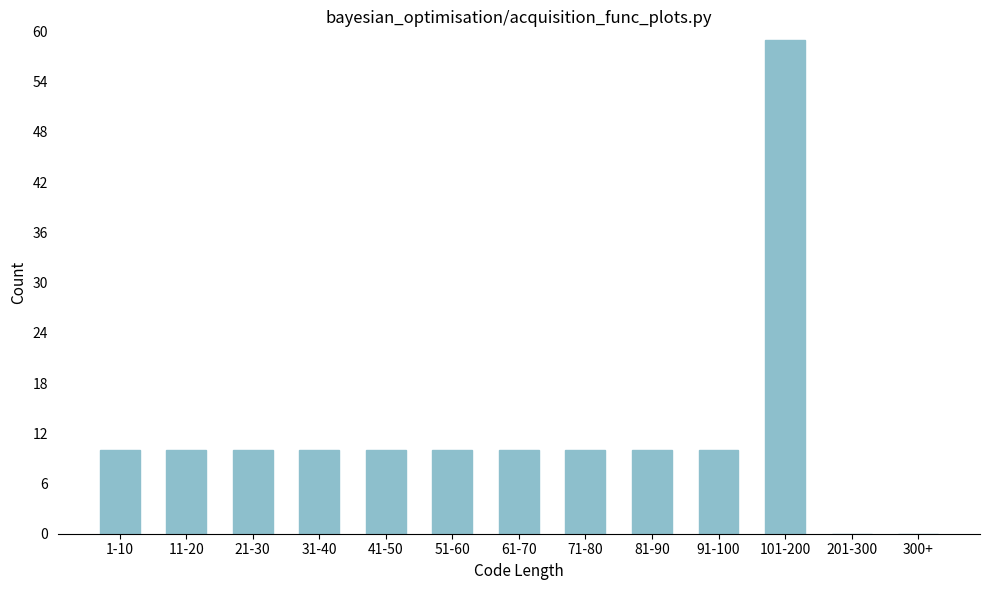

Reading left to right, what are all the values shown in this chart?

1-10=10	11-20=10	21-30=10	31-40=10	41-50=10	51-60=10	61-70=10	71-80=10	81-90=10	91-100=10	101-200=59	201-300=0	300+=0